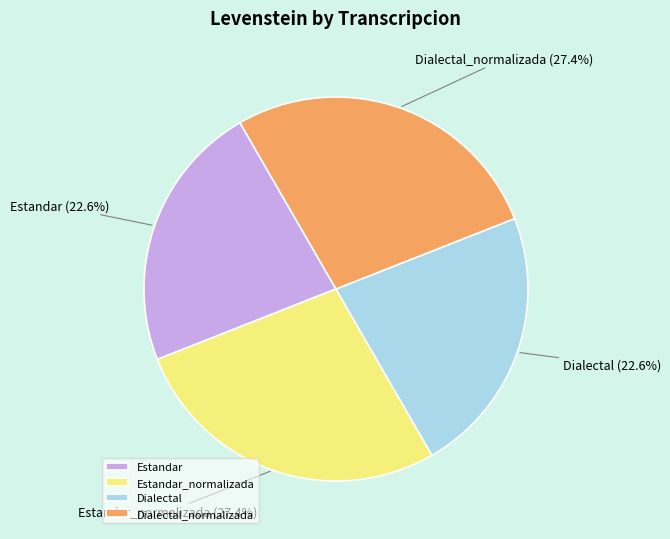

True or false: Dialectal_normalizada accounts for 27% of the total.

True